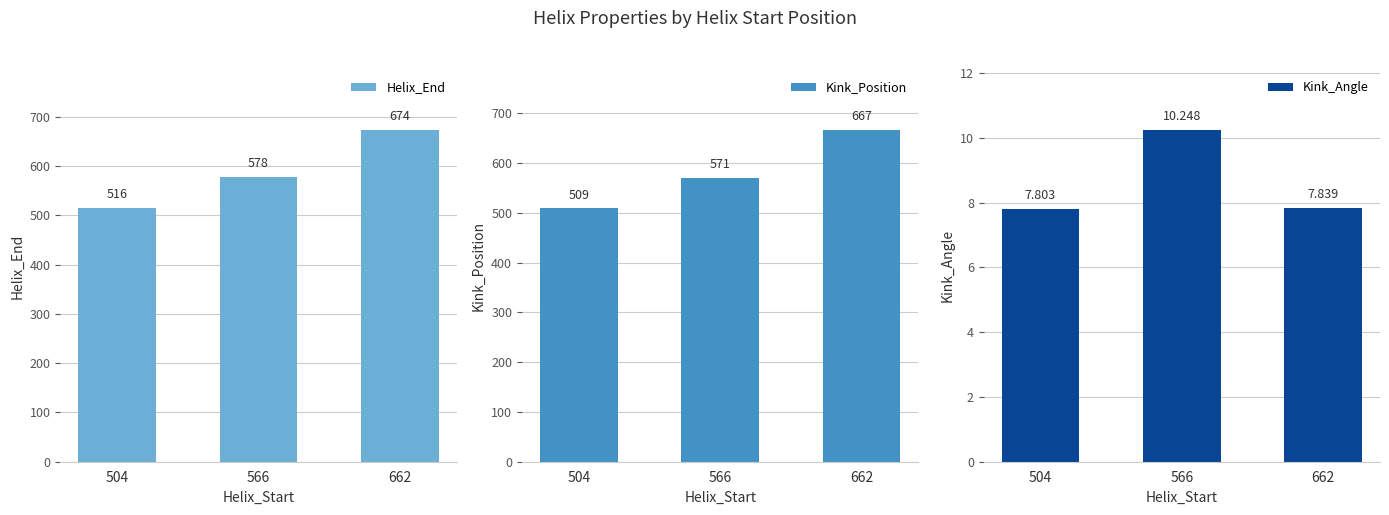

Does the chart contain stacked bars?

No